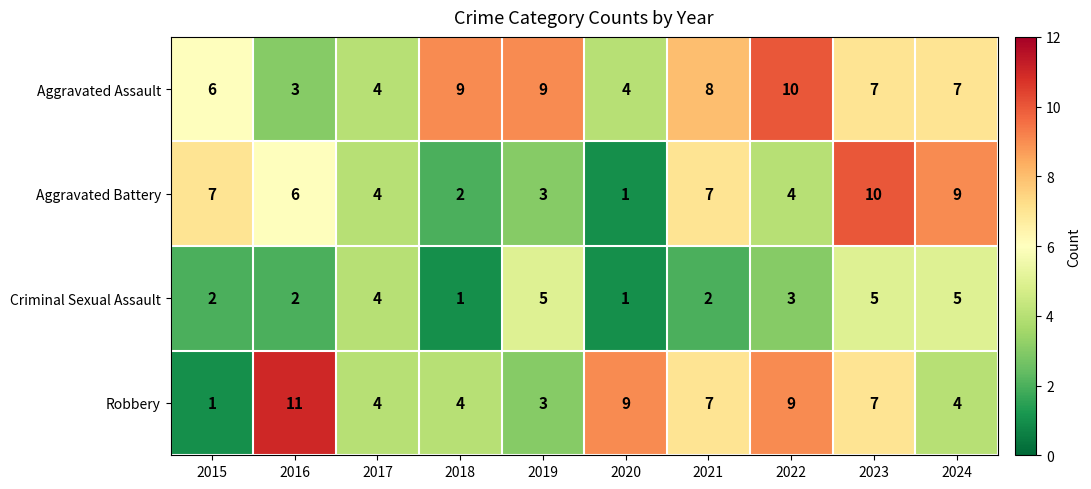

Which series has the largest total across all categories?

Aggravated Assault